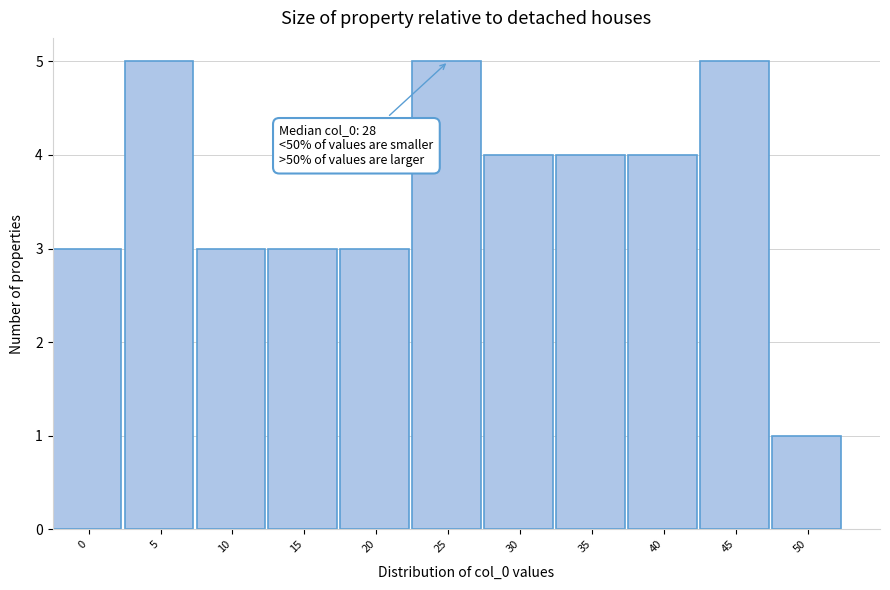

Reading left to right, list all the values displayed in this chart.

3	5	3	3	3	5	4	4	4	5	1